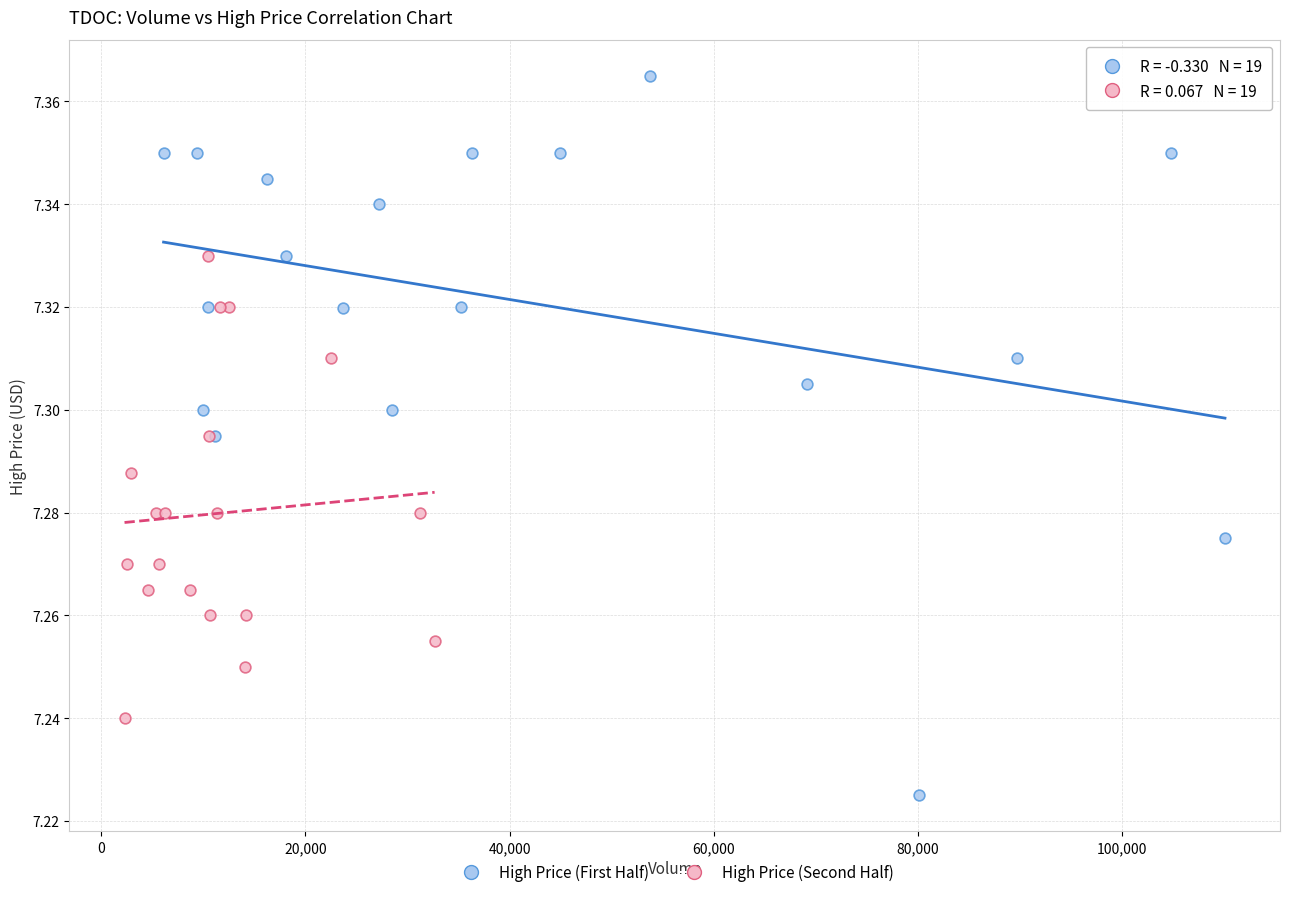

Which series has the widest spread of Y values?

High Price (First Half)